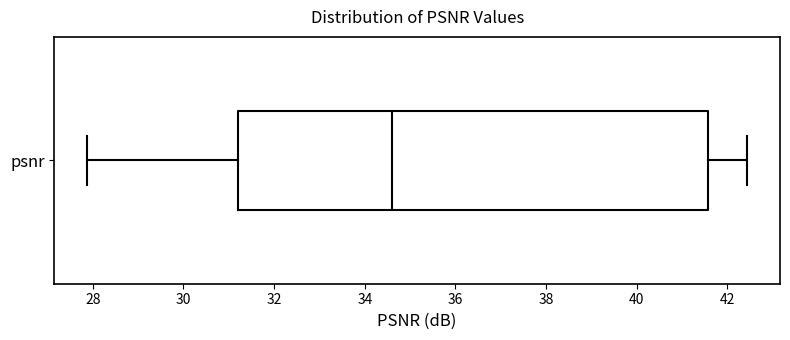

Read this box plot against the x-axis: the position of the median line, the range covered by the box, and the ends of both whiskers. The values are not printed on the chart, so give them approximately, as read against the axis.

median 34.6, box 31.2 to 41.6, whiskers 27.8 to 42.4